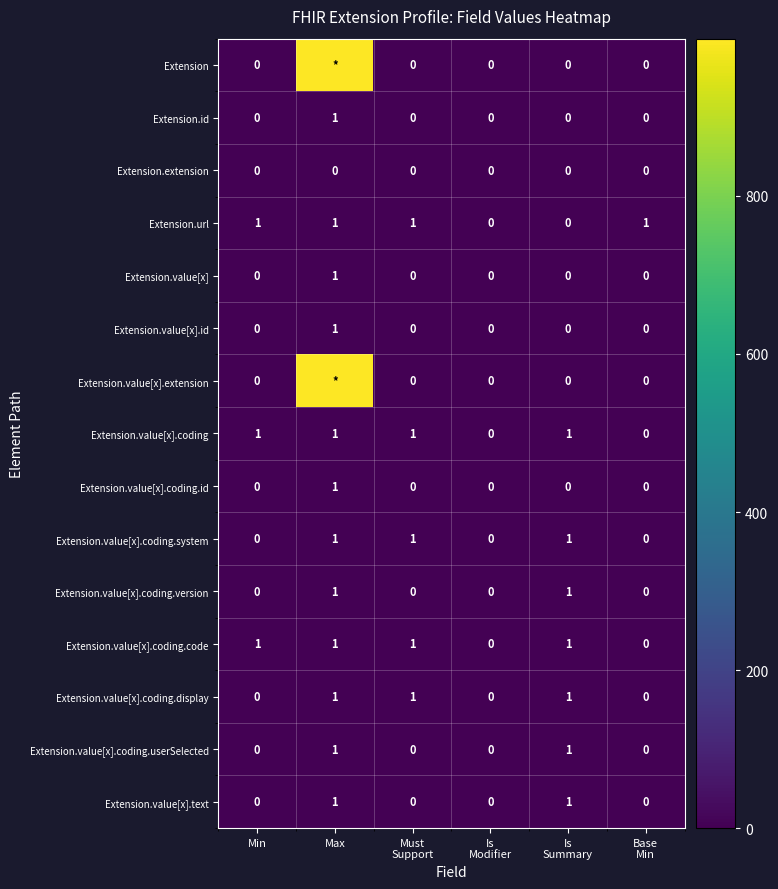

Count the Extension.value[x].id values in the range 0 to 1.

6